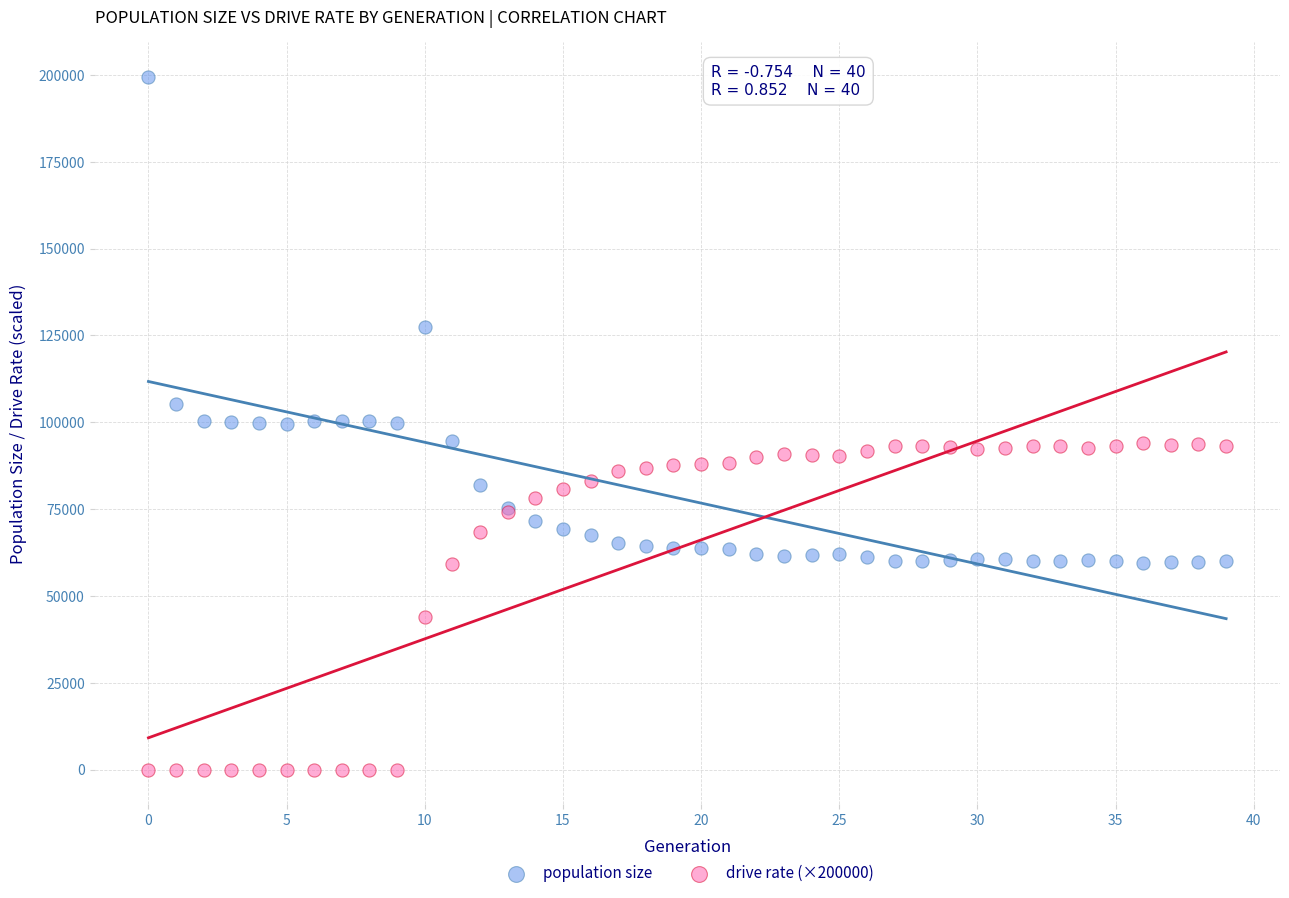

Which series contains the lowest Y value?

drive rate (×200000)